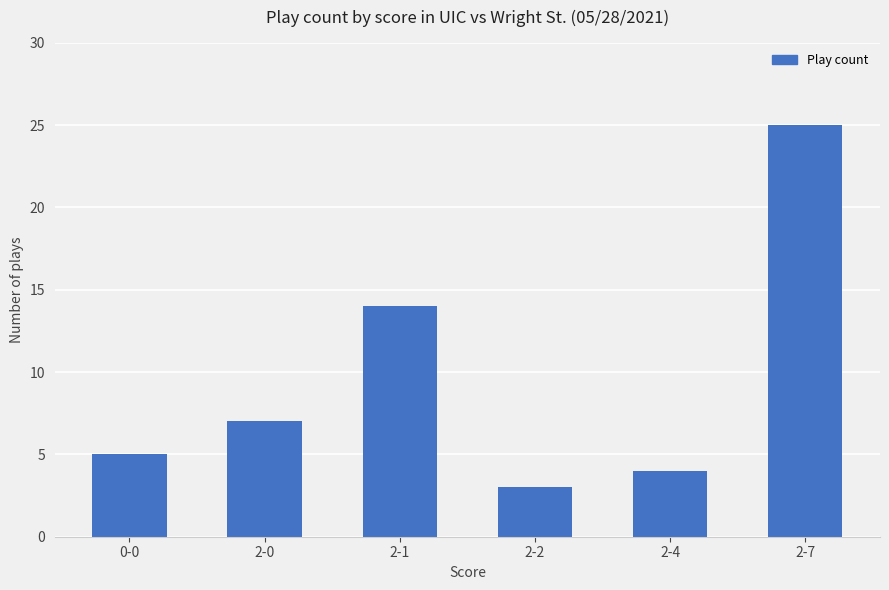

Is it true that the value at 2-2 is 3?

True